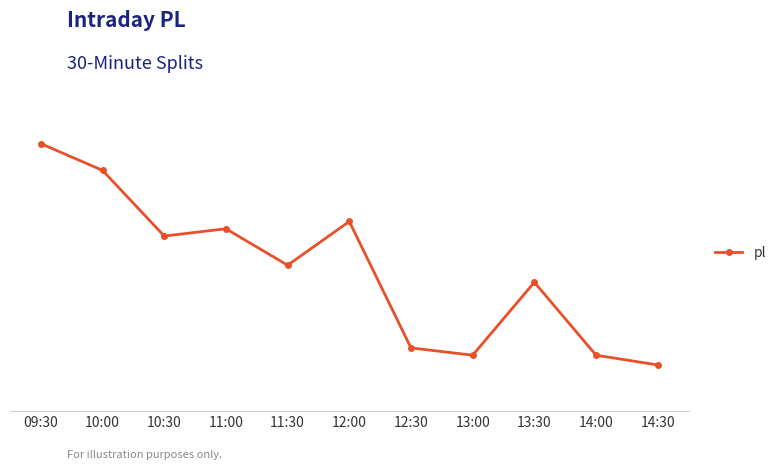

Does the chart have visible grid lines?

Yes